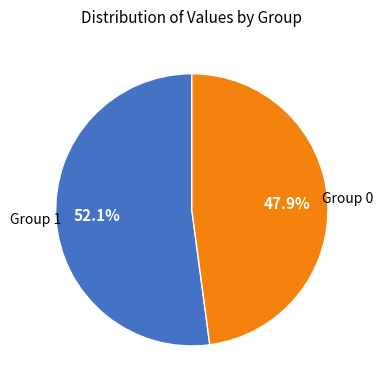

Count the number of slices in the pie.

2